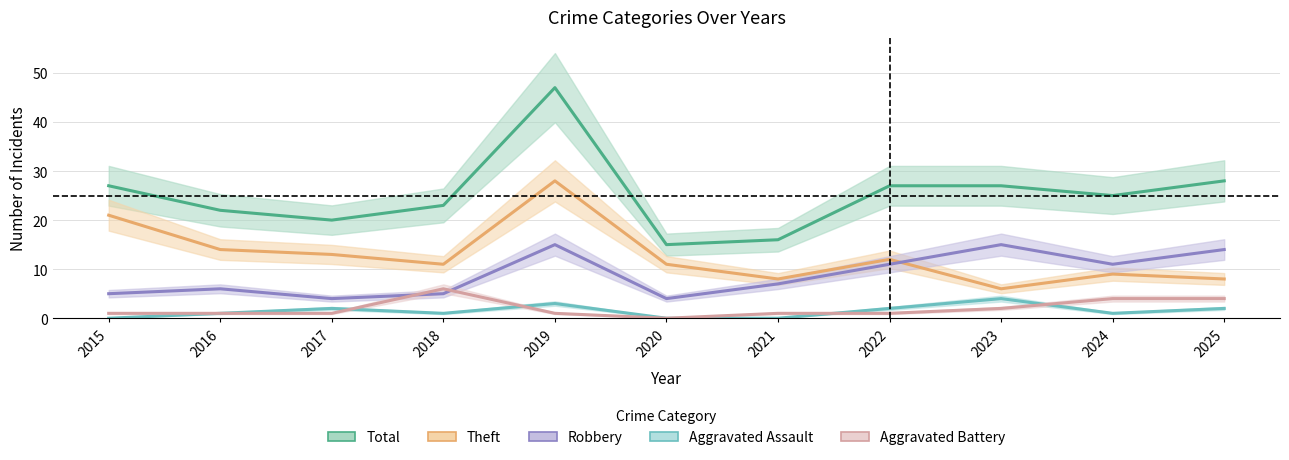

The value of Aggravated Battery at 2023 is 2. True or false?

True